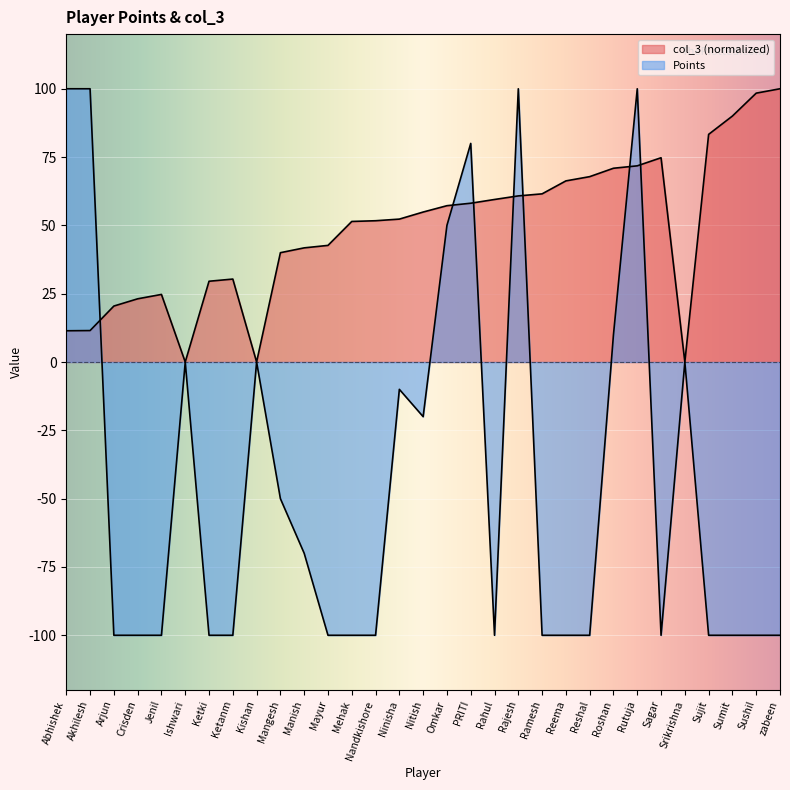

True or false: Points has a value of 0.0 at Kishan.

True